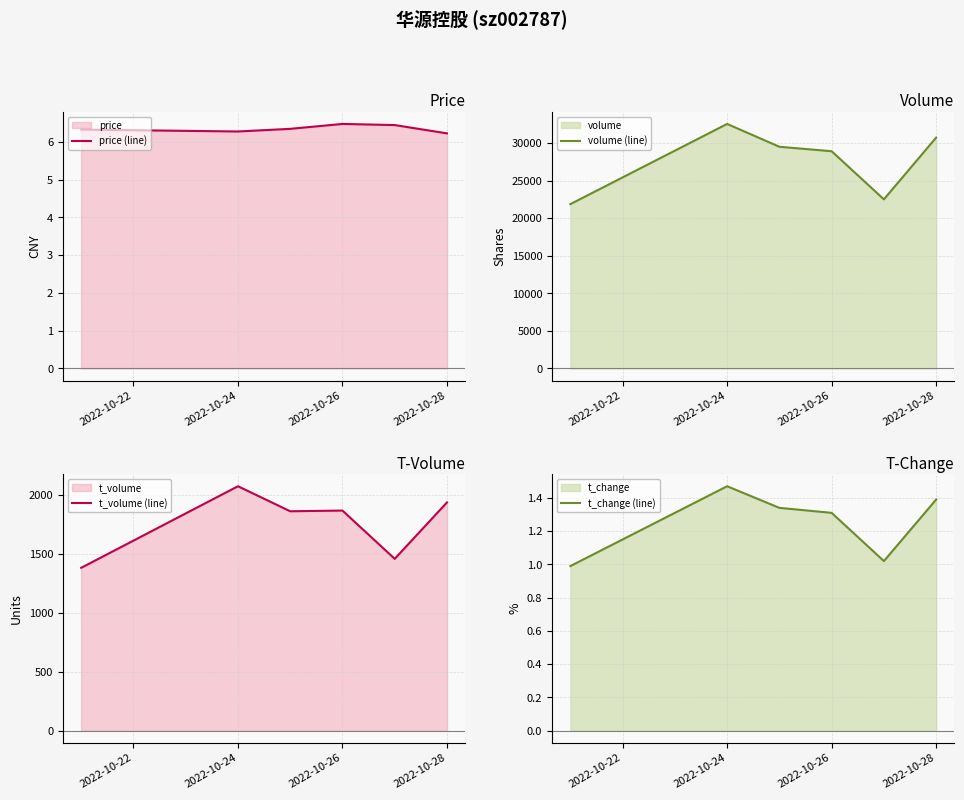

What is the maximum value for t_change (line)?

1.5